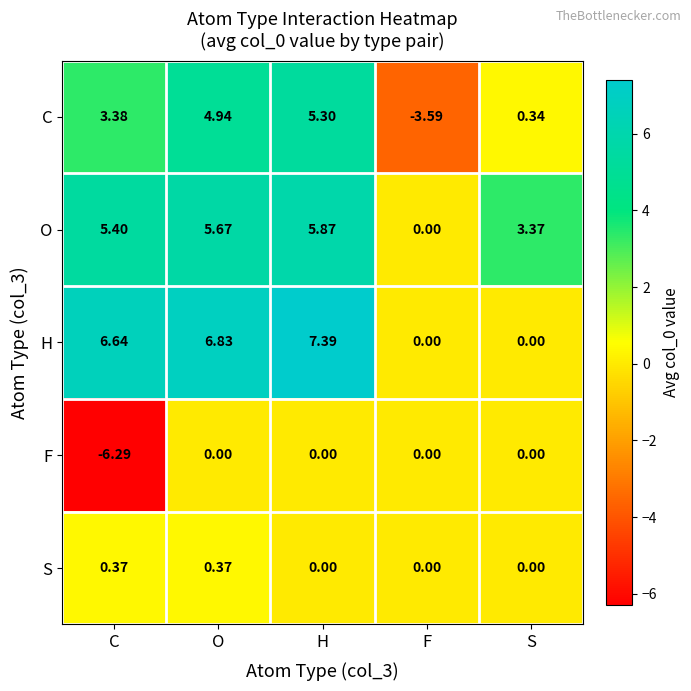

At which category is the sum across all series the highest?

H